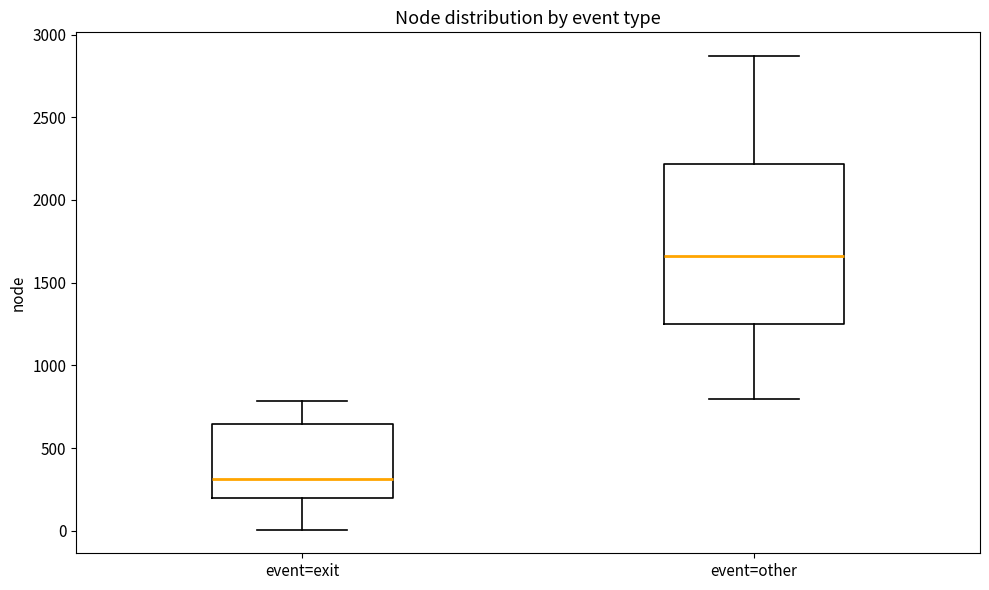

Which box has the lowest median line?

event=exit